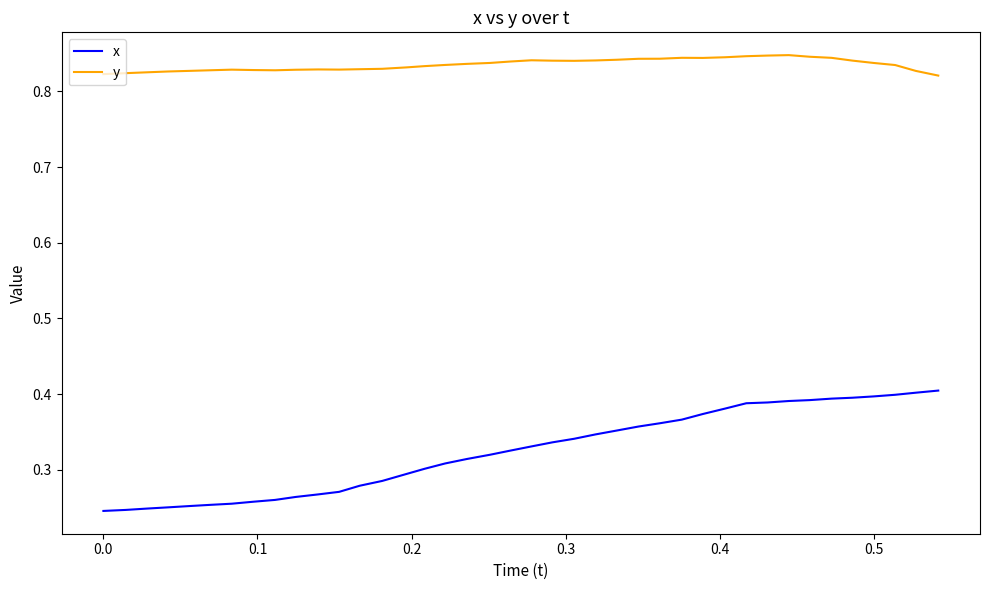

Which series has the widest spread of values?

x